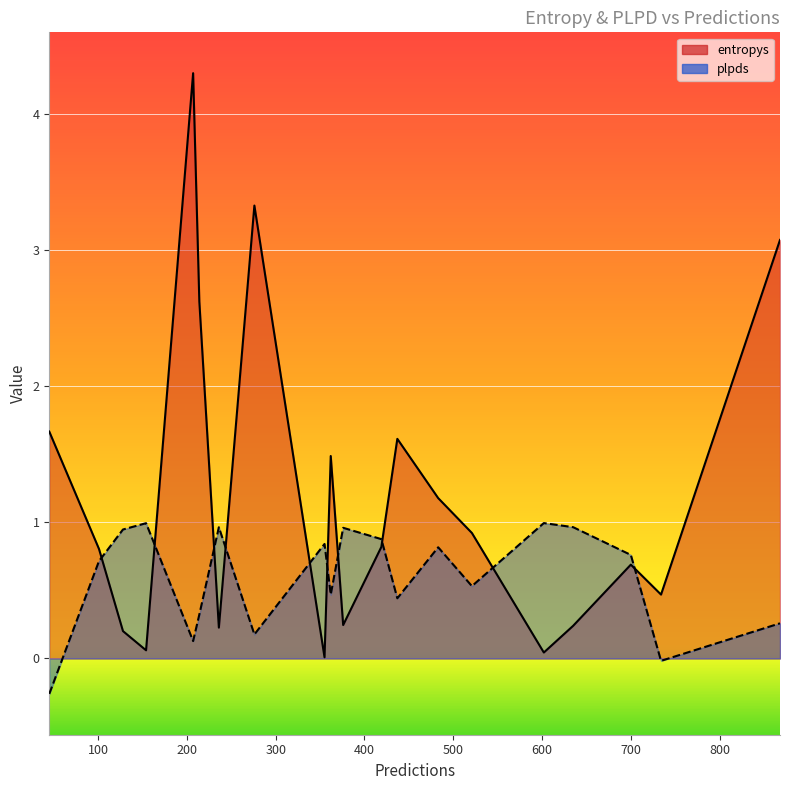

What is the sum of the entropys values at 101 and 214?

3.4